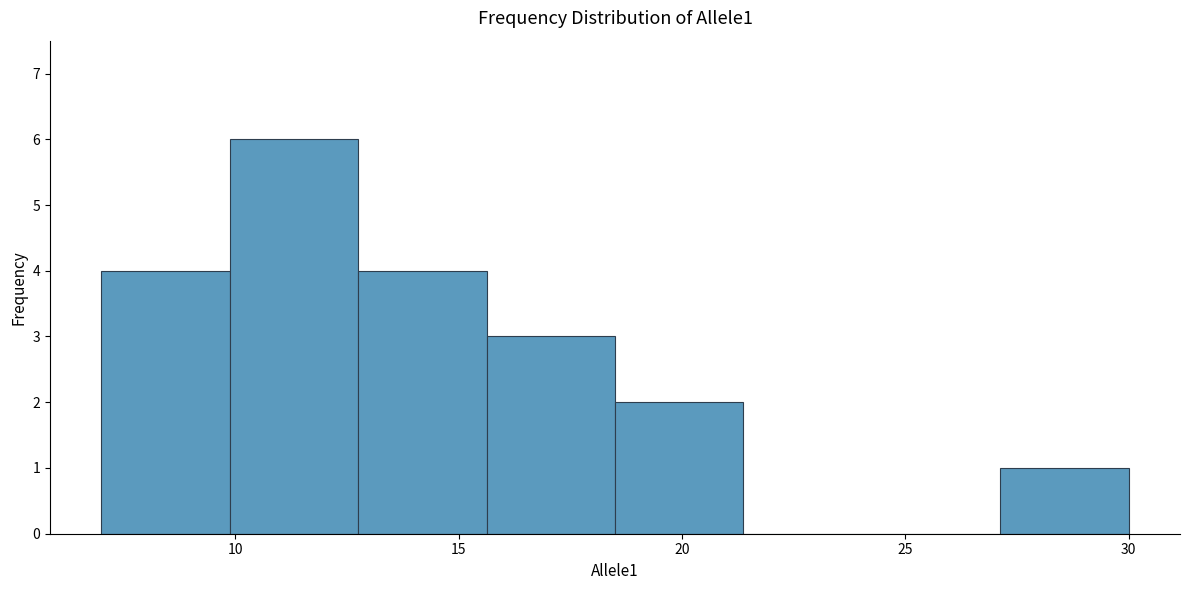

Reading left to right, list every bar in this chart as the range it spans on the x-axis followed by its height. Neither the bar edges nor the heights are printed on the chart, so give them approximately, as read against the axes.

7.0 to 10.0: 4
10.0 to 13.0: 6
13.0 to 15.5: 4
15.5 to 18.5: 3
18.5 to 21.5: 2
21.5 to 24.5: 0
24.5 to 27.0: 0
27.0 to 30.0: 1